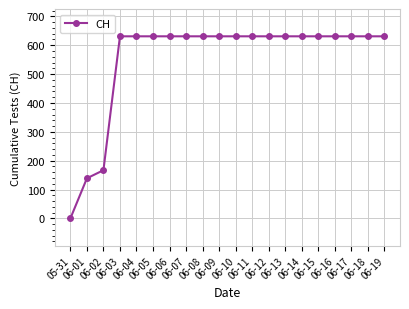

What is the maximum value shown in the chart?

631